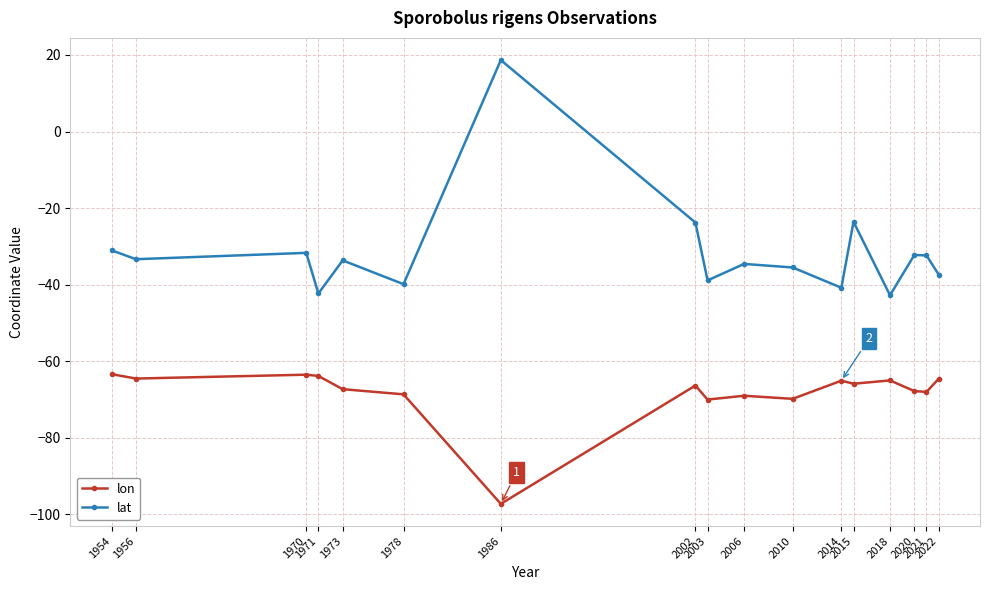

What are all the series names shown in the legend?

lon, lat